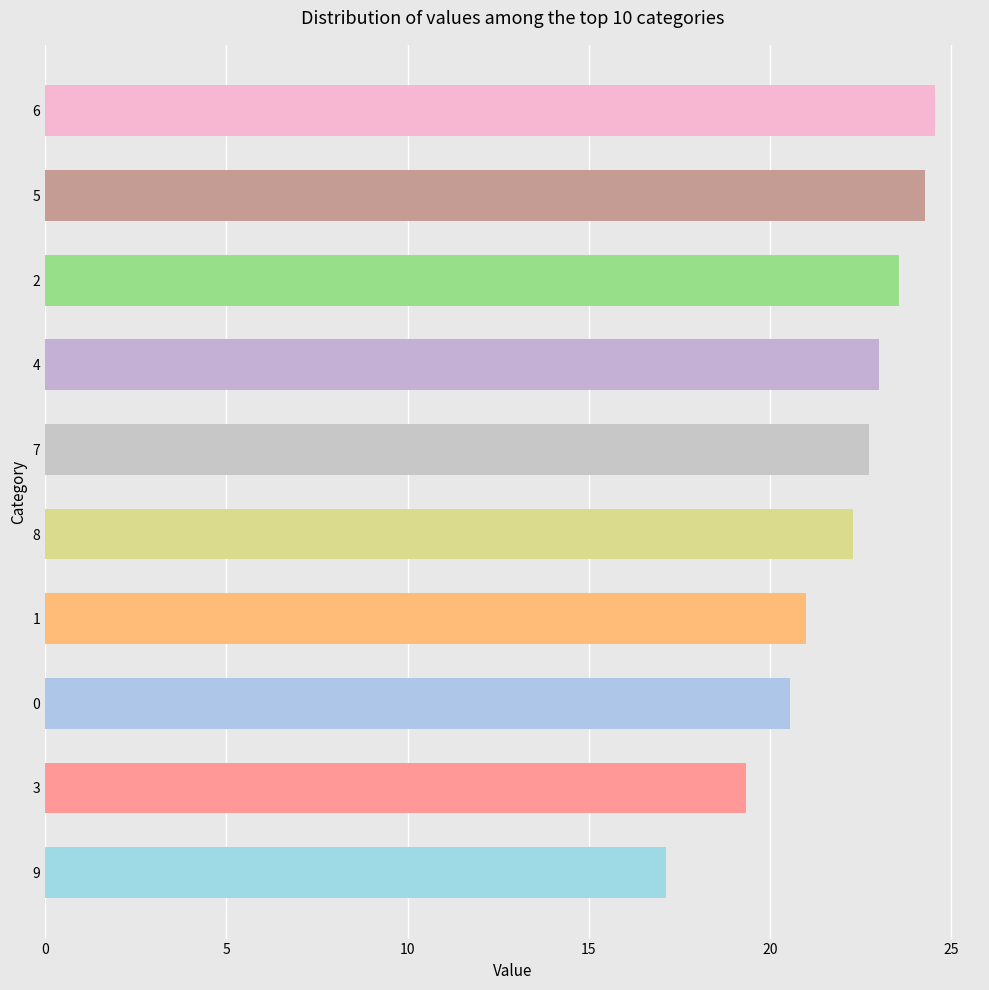

Rank the categories by value from highest to lowest.

6, 5, 2, 4, 7, 8, 1, 0, 3, 9